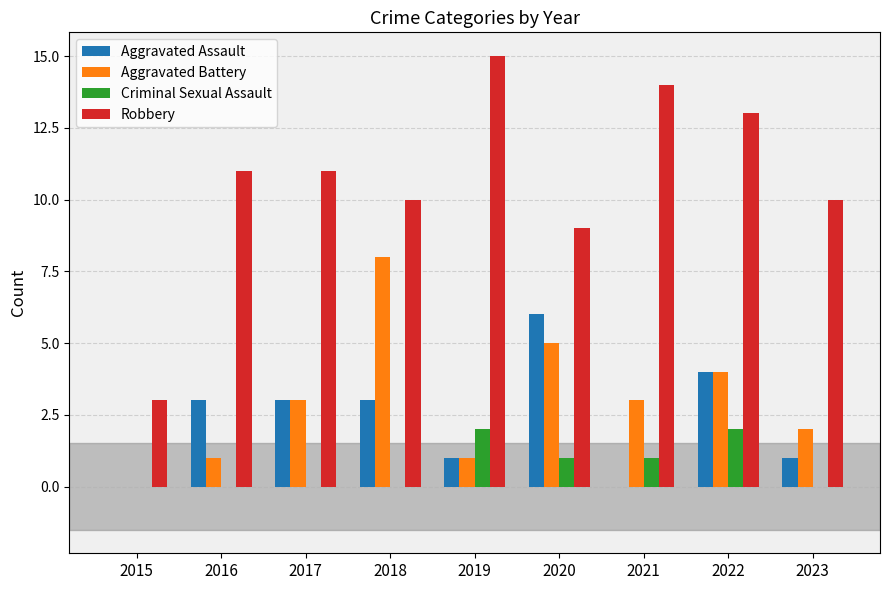

Read the Robbery value at 2021.

14